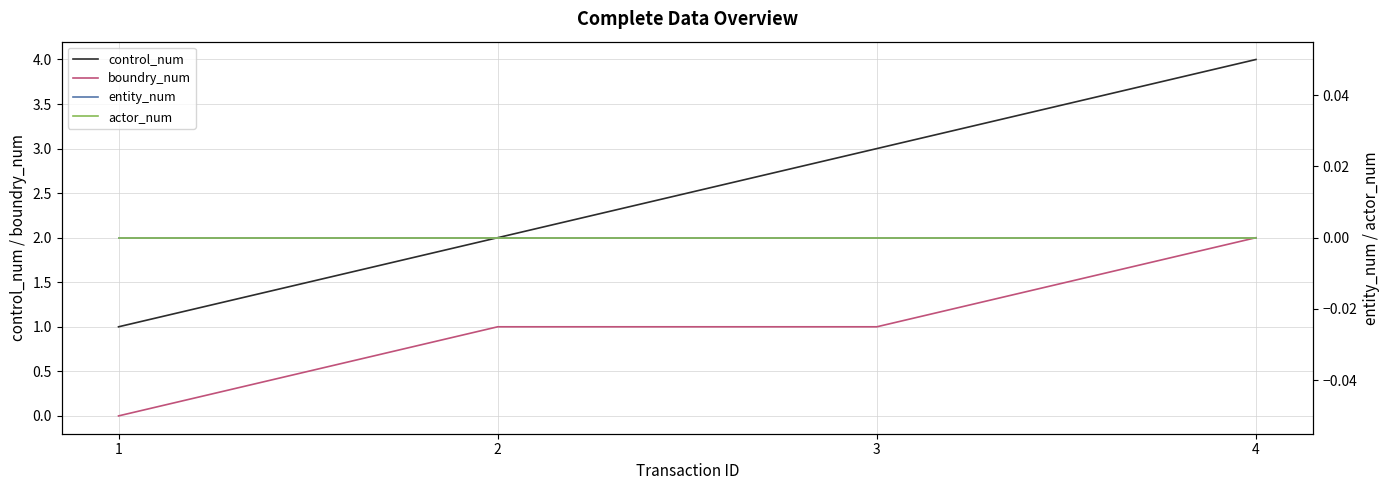

Which series changed the most between 1 and 4?

control_num